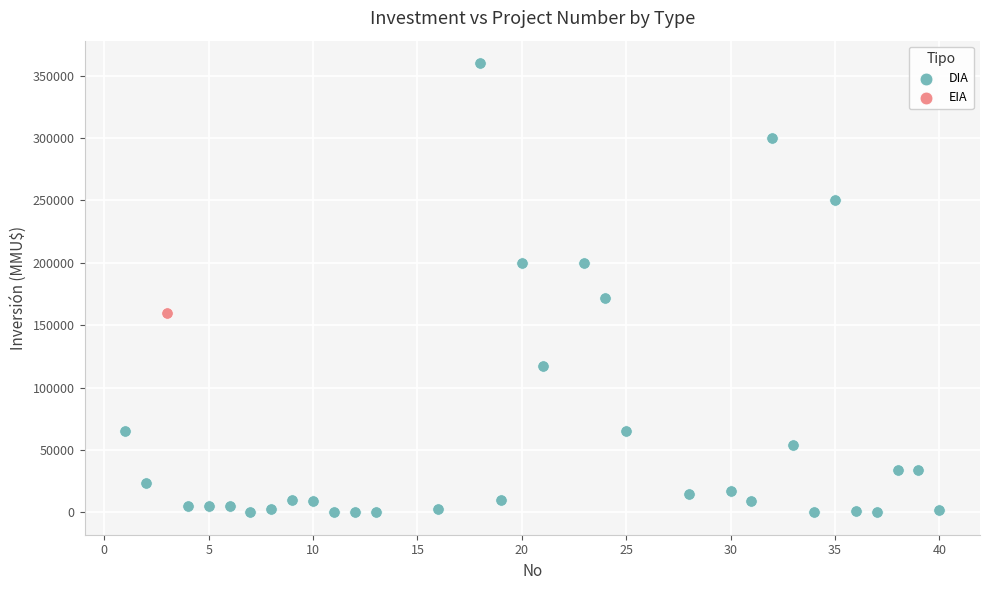

What are all the series names shown in the legend?

DIA, EIA